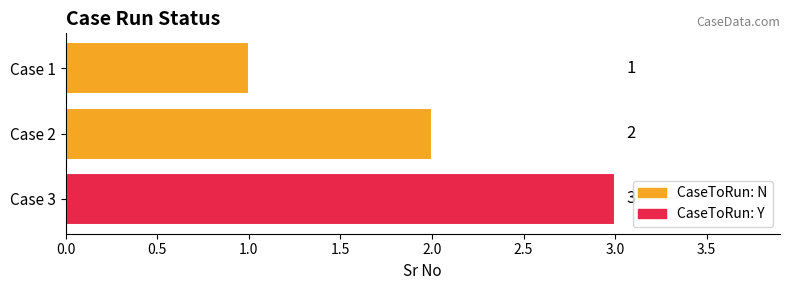

How many data points are less than 2?

1